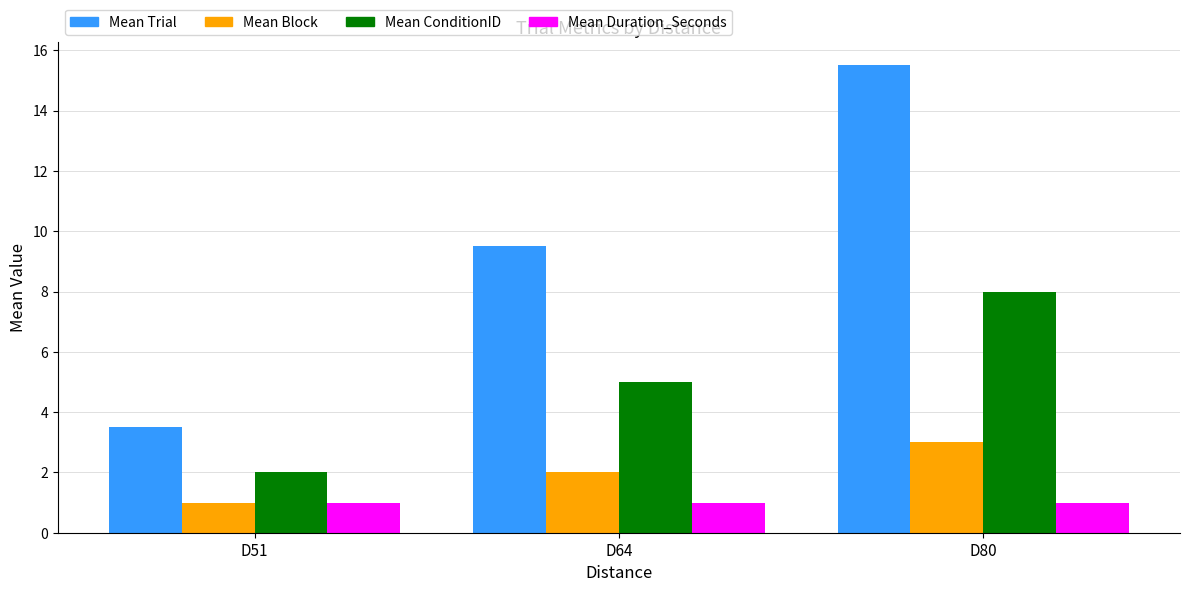

How many data points in Mean ConditionID are less than 5?

1